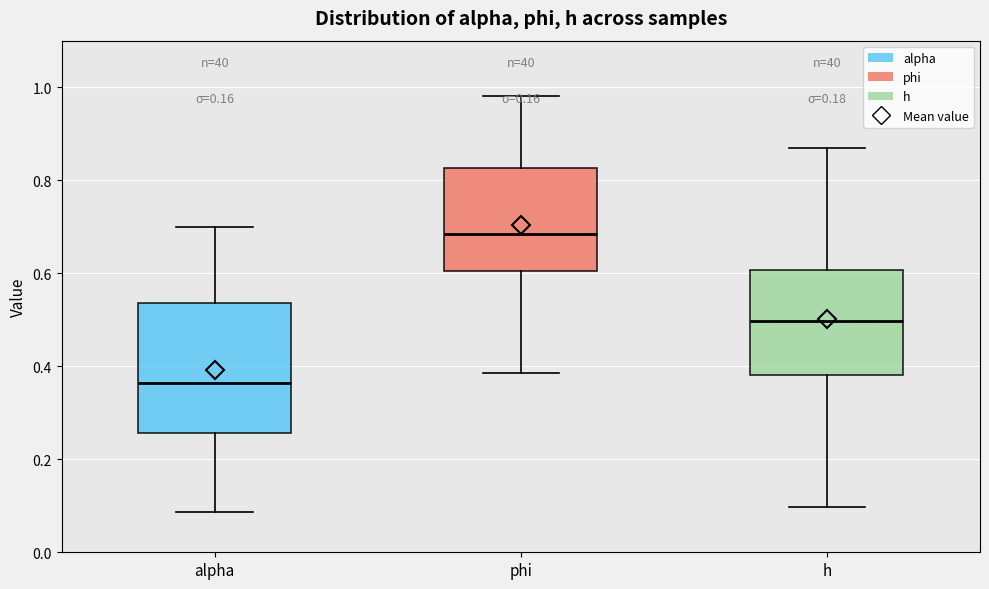

Which box has the lowest median line?

alpha